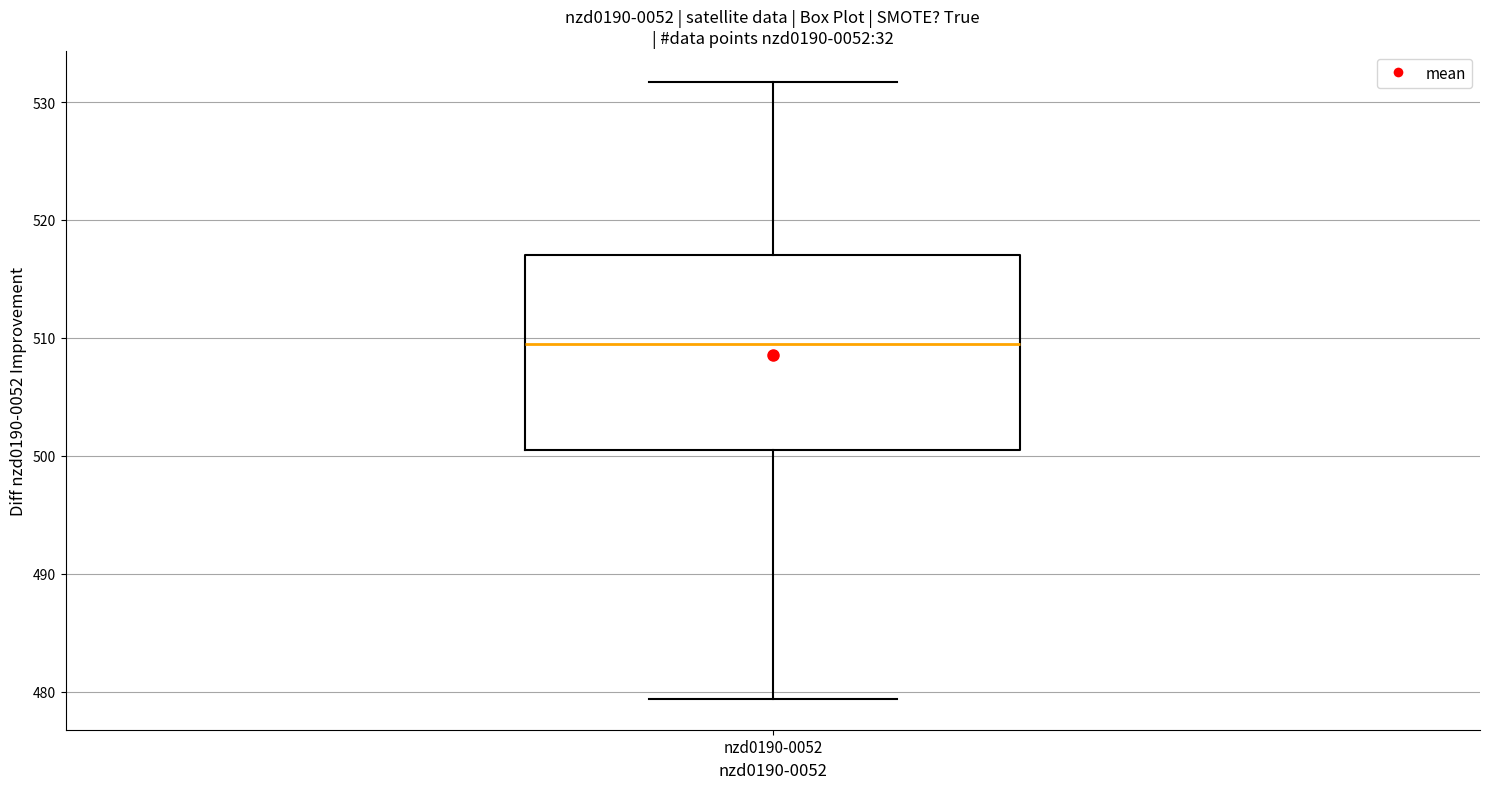

Read this box plot against the y-axis: the position of the median line, the range covered by the box, and the ends of both whiskers. The values are not printed on the chart, so give them approximately, as read against the axis.

median 509, box 501 to 517, whiskers 479 to 532